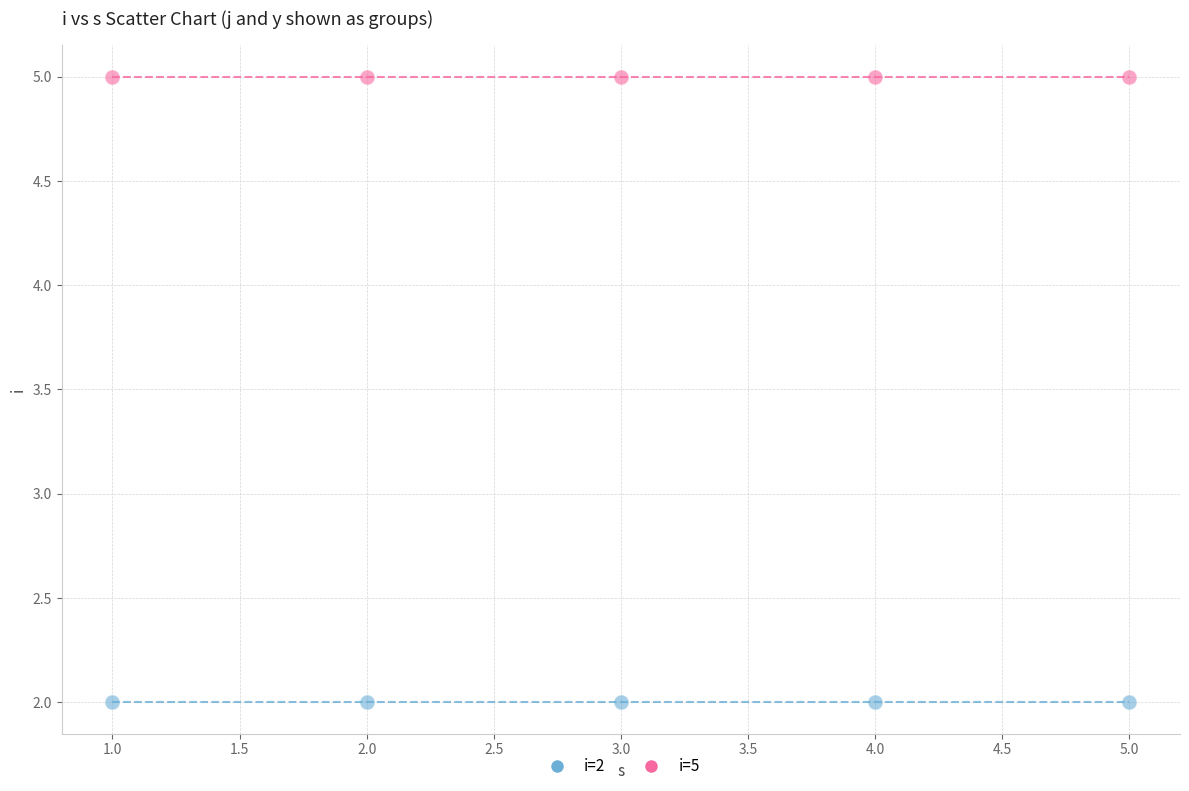

What are all the series names shown in the legend?

i=2, i=5